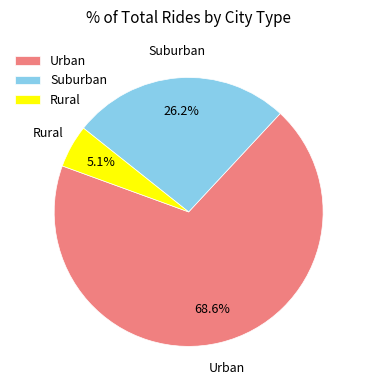

Which category has the smallest portion of the pie?

Rural